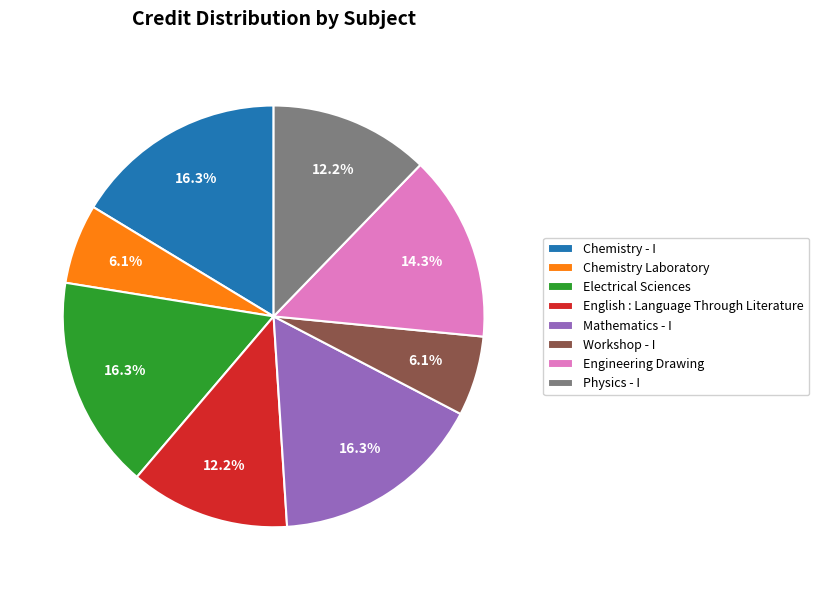

Do Physics - I and Workshop - I together represent more than half of the pie?

No